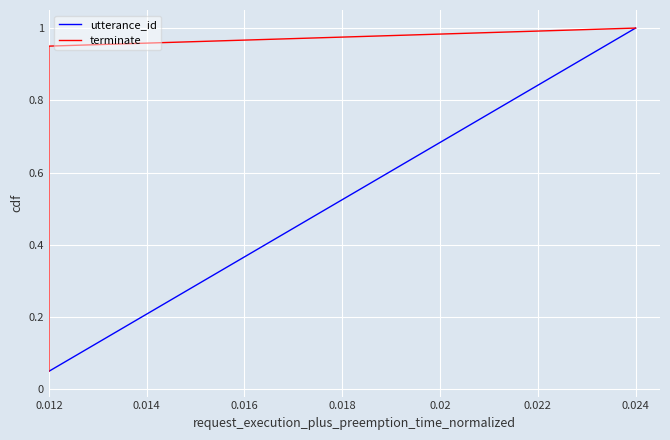

Which category has the highest value in the utterance_id series?

0.024